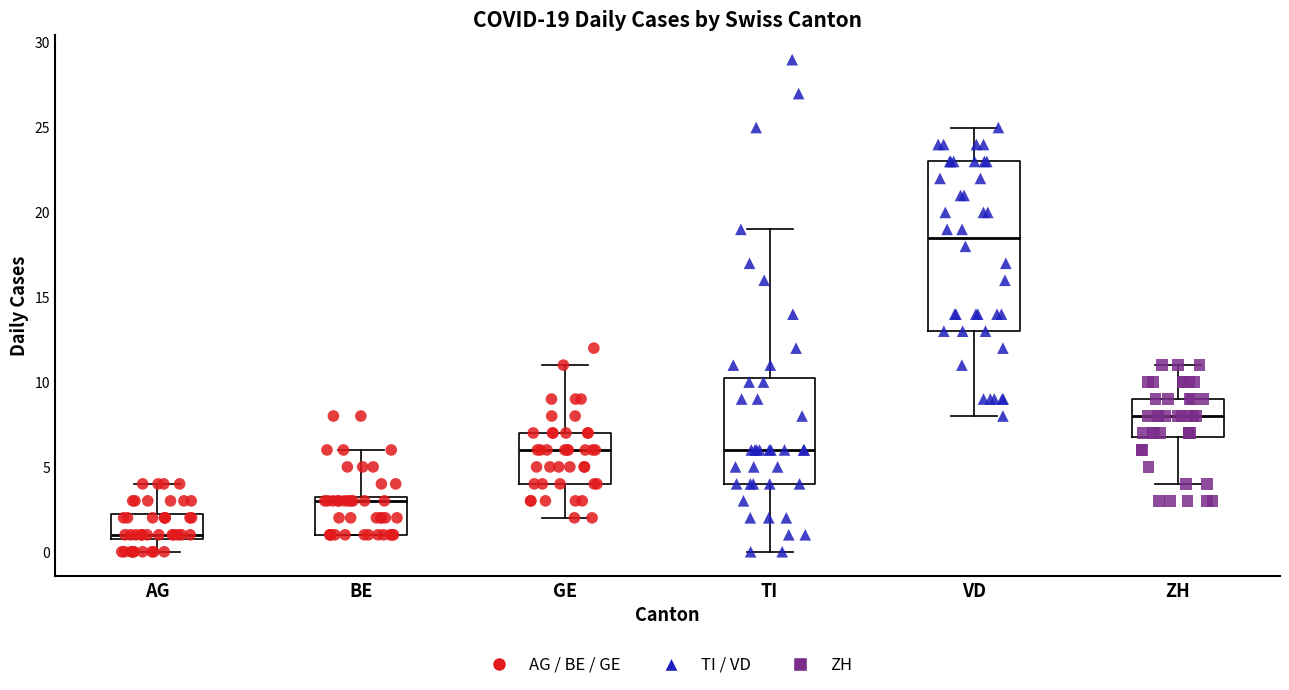

Which box's median line is the lowest?

AG